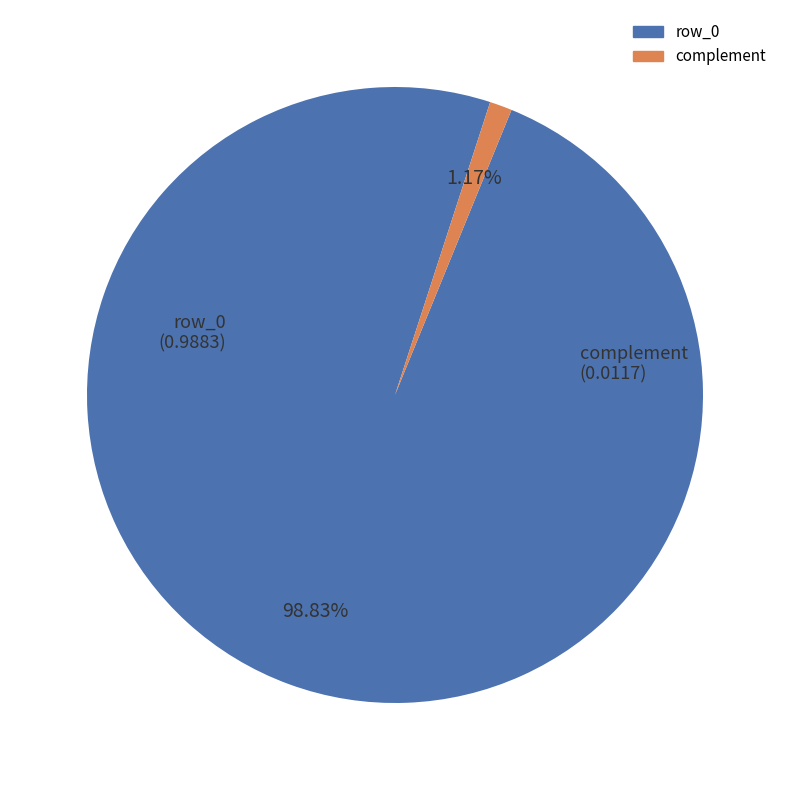

Does any single category account for the majority?

Yes